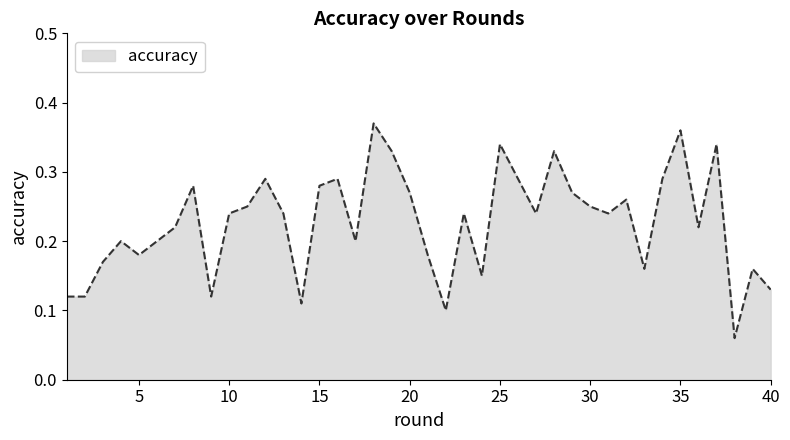

Reading left to right, list all the values displayed in this chart.

0.1	0.1	0.2	0.2	0.2	0.2	0.2	0.3	0.1	0.2	0.2	0.3	0.2	0.1	0.3	0.3	0.2	0.4	0.3	0.3	0.2	0.1	0.2	0.1	0.3	0.3	0.2	0.3	0.3	0.2	0.2	0.3	0.2	0.3	0.4	0.2	0.3	0.1	0.2	0.1